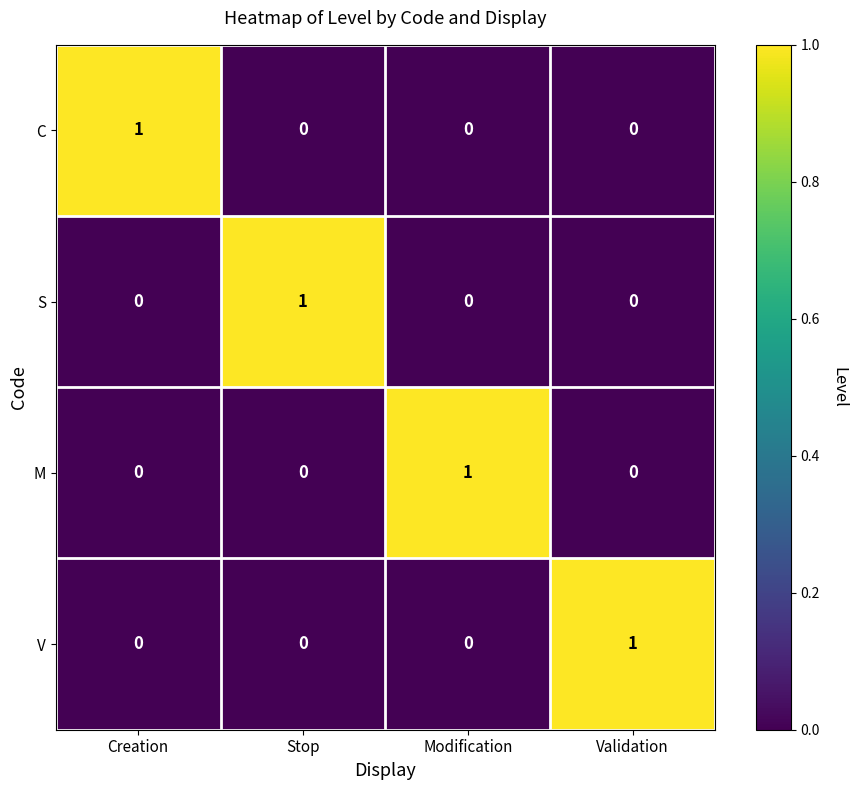

The value of C at Stop is 0. True or false?

True